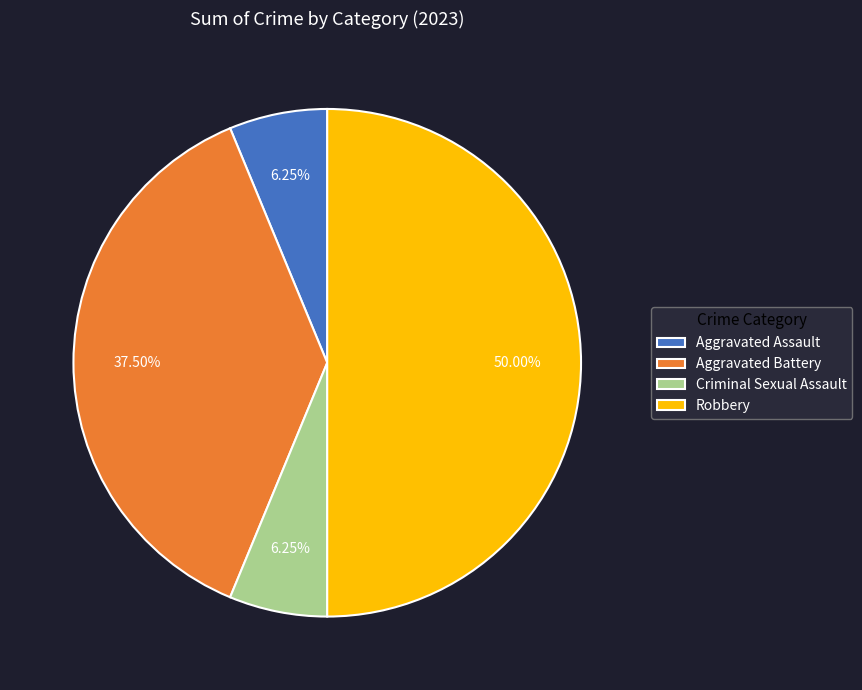

Is it true that Criminal Sexual Assault is 6% of the pie?

True